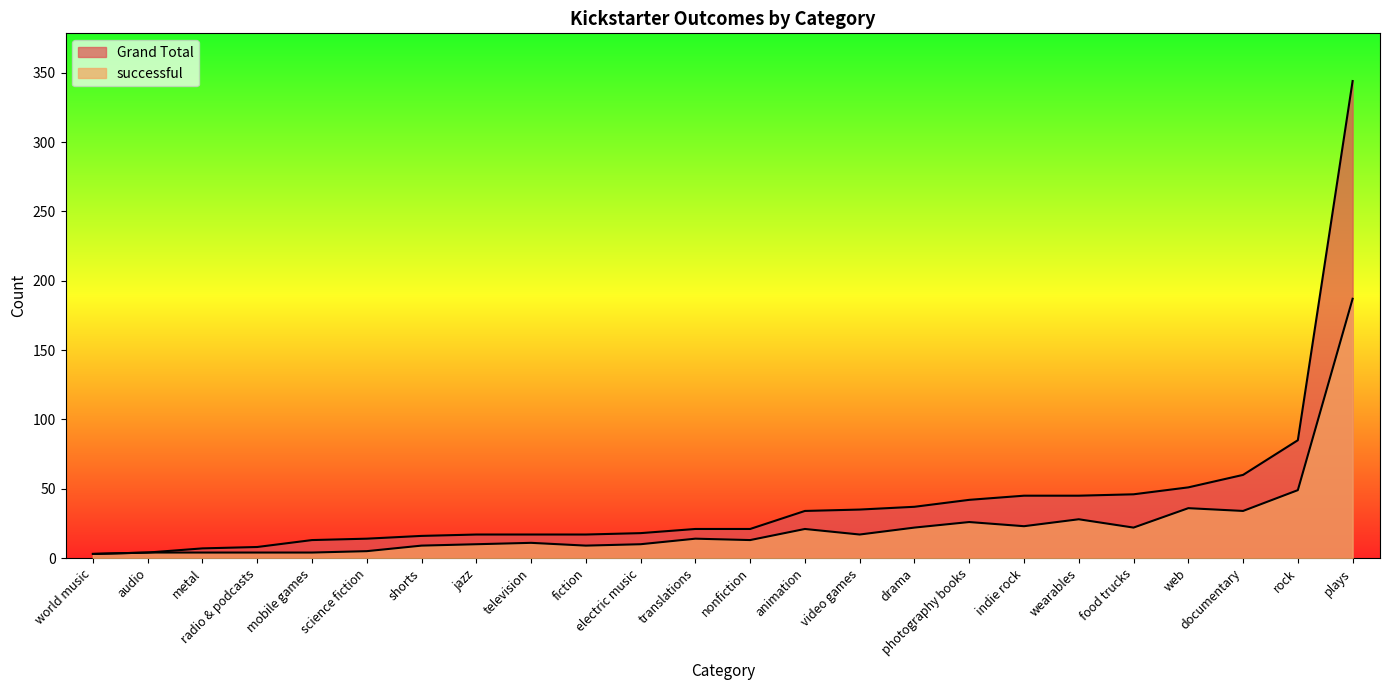

How many lines are shown in the chart?

2